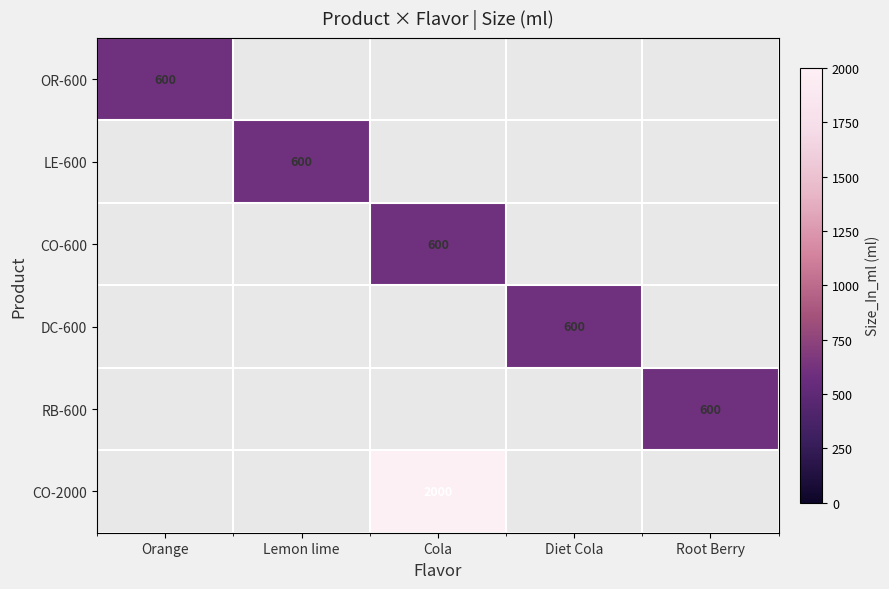

The OR-600 series shows 1008 at Orange. True or false?

False